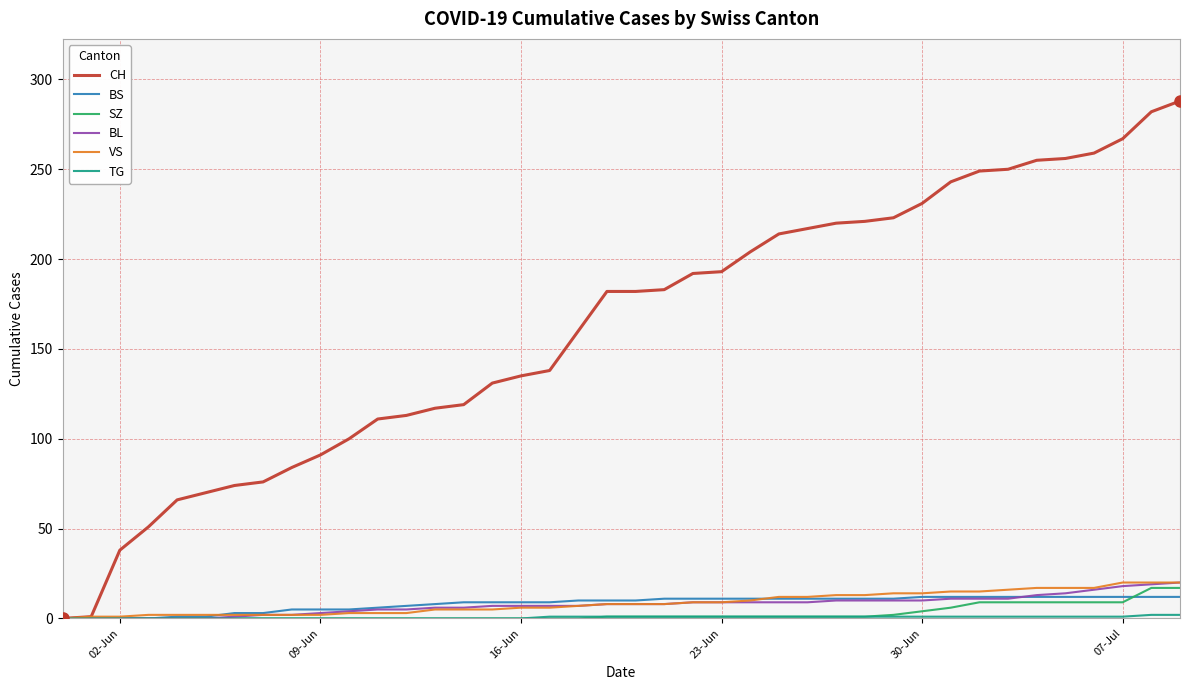

Which series has the largest total across all categories?

CH